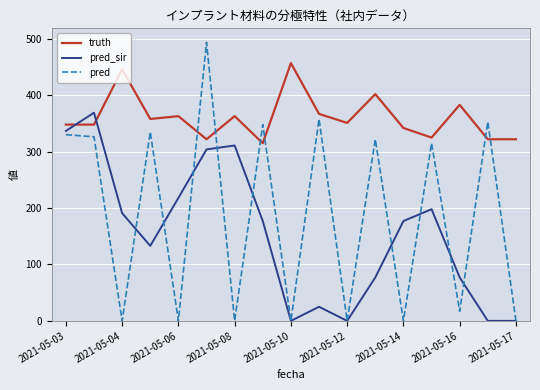

Which series has the widest spread of values?

pred